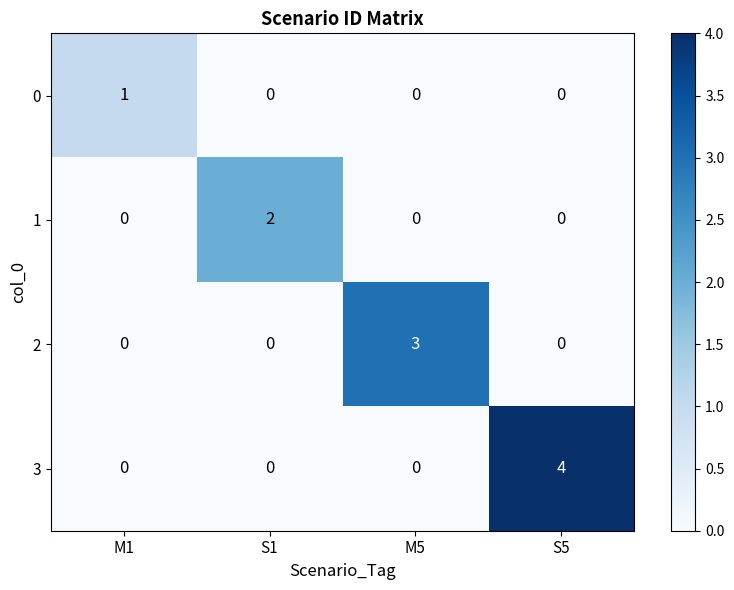

At which category does the chart reach its peak across all series?

S5